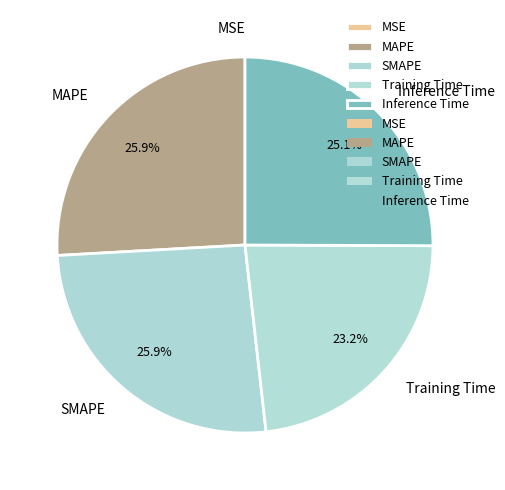

True or false: MAPE accounts for 26% of the total.

True